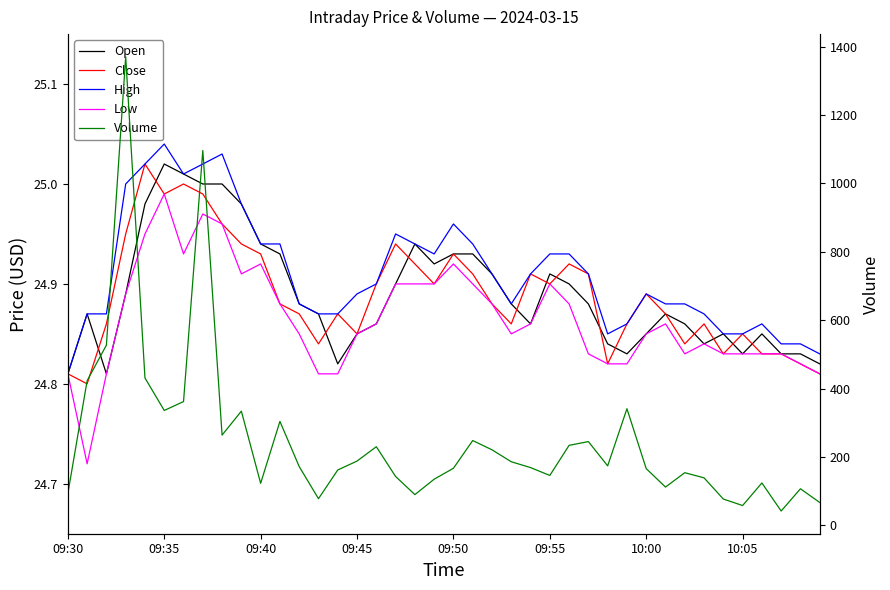

In High, how many points are higher than both neighbors (excluding endpoints)?

6